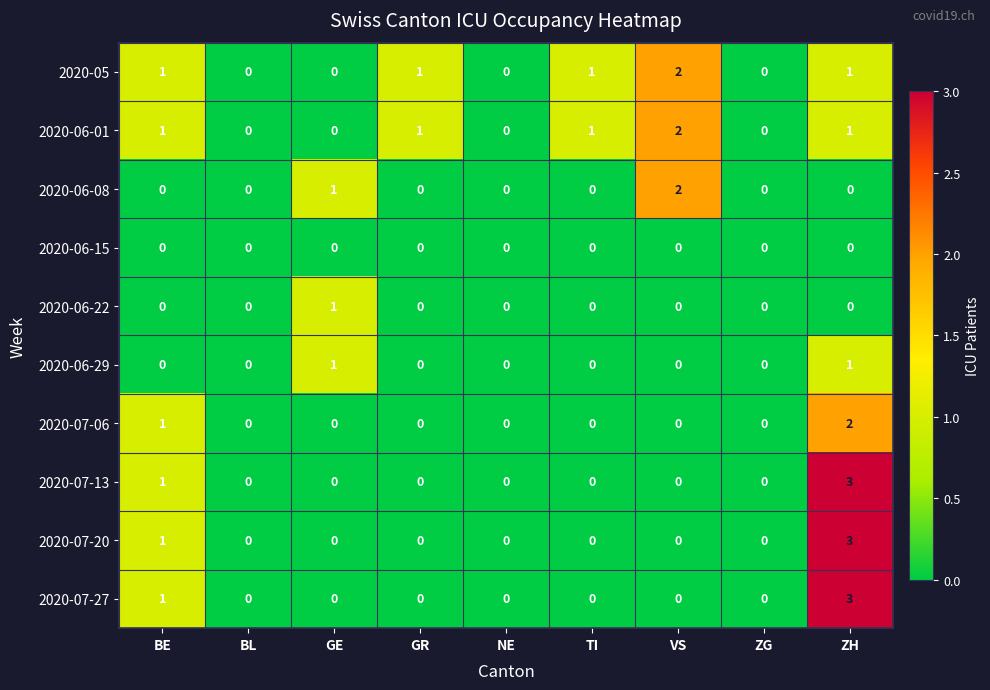

At which category is the sum across all series the highest?

ZH